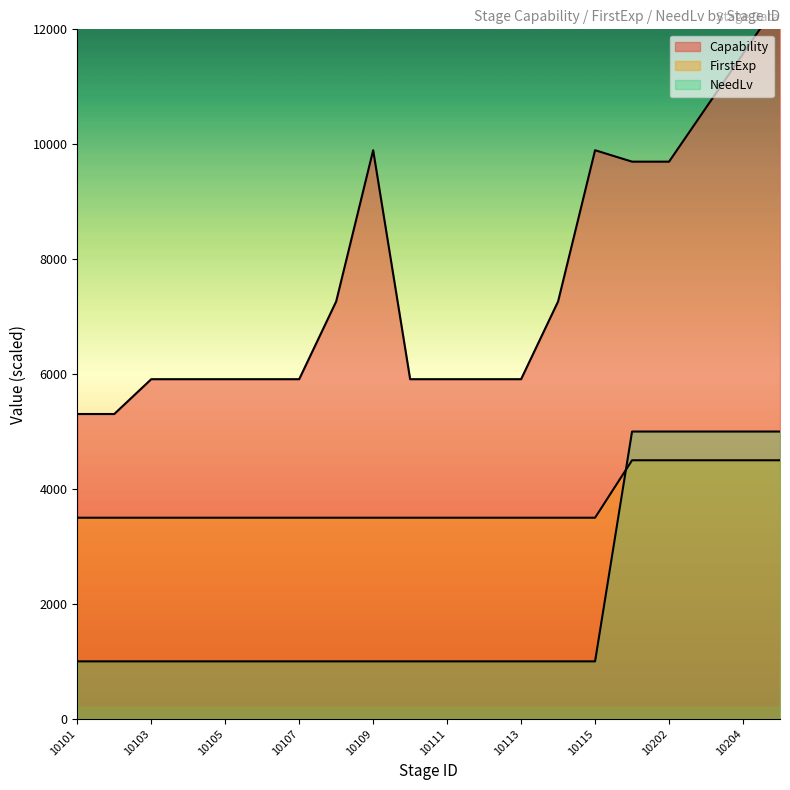

True or false: NeedLv and Capability intersect in this chart.

False